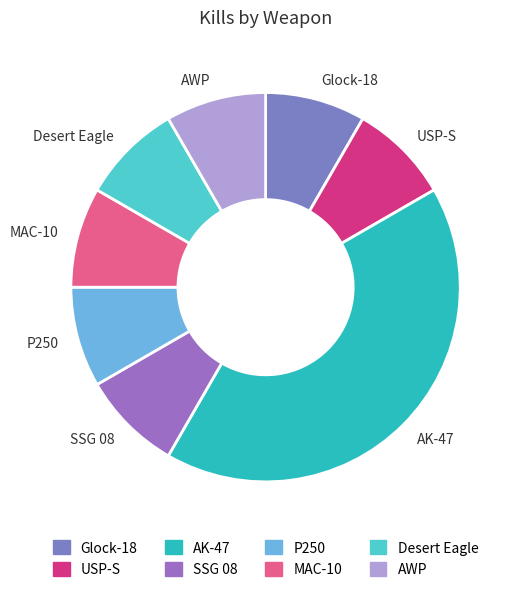

Is there any slice that represents more than half of the pie?

No